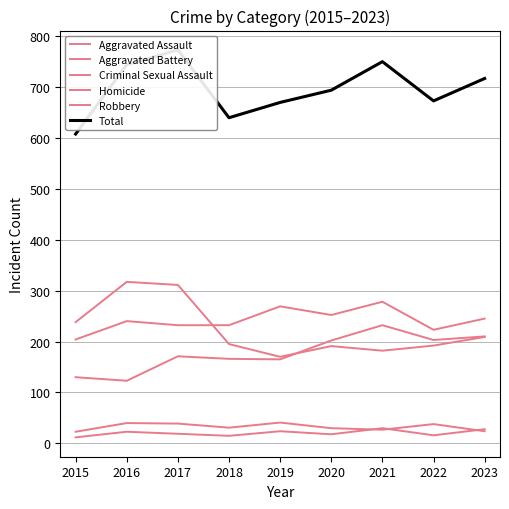

True or false: Aggravated Assault and Criminal Sexual Assault intersect in this chart.

False